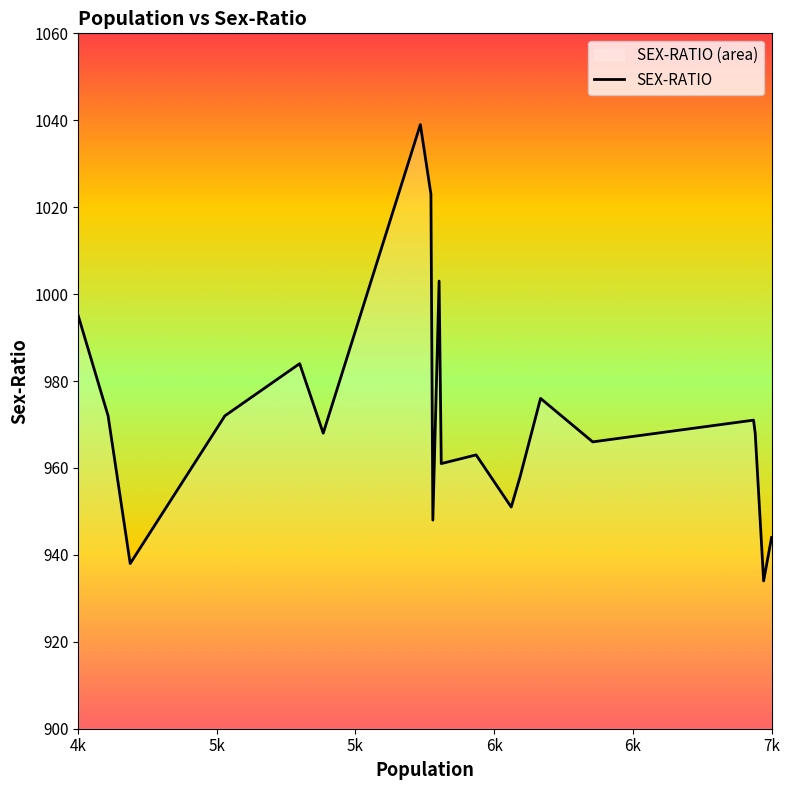

What is the greatest value displayed?

1039